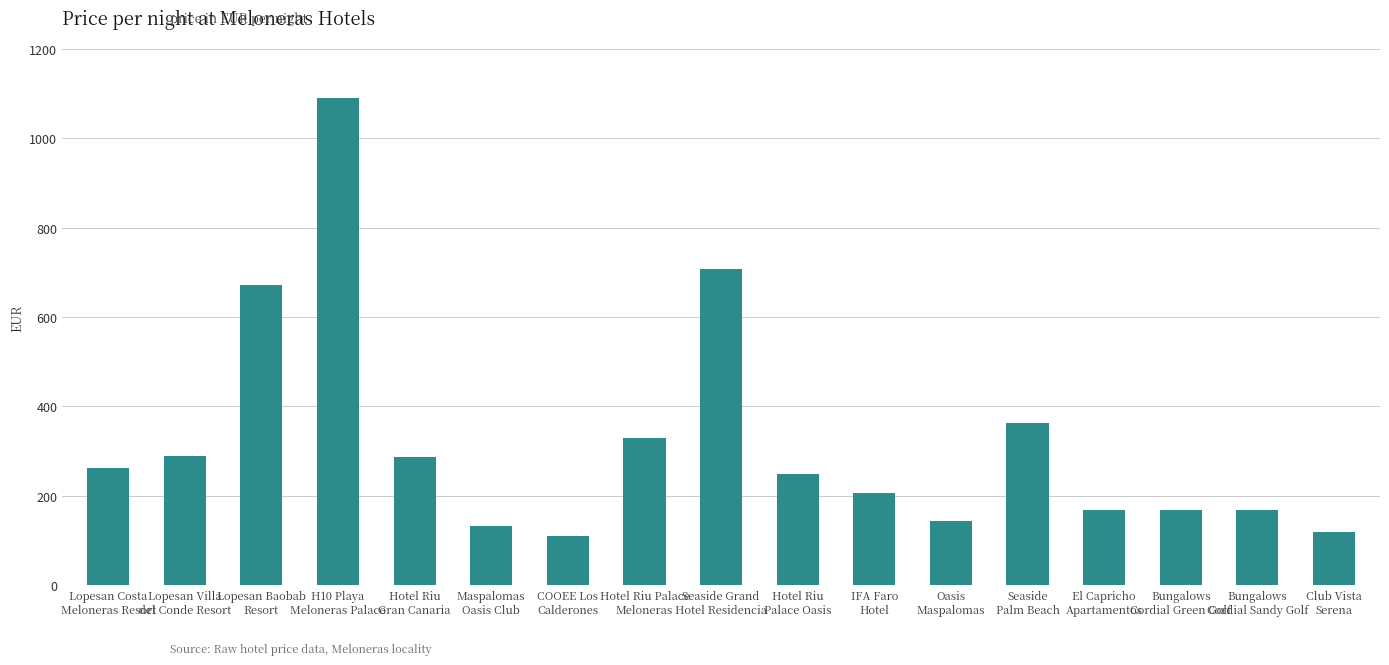

What is the difference between the values at Lopesan Villa
del Conde Resort and Seaside
Palm Beach?

75